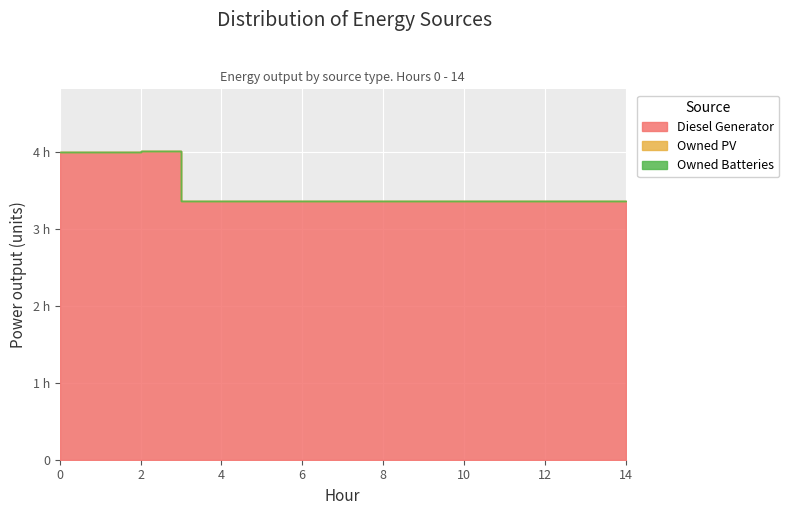

The Owned PV series shows 0 at 10. True or false?

True